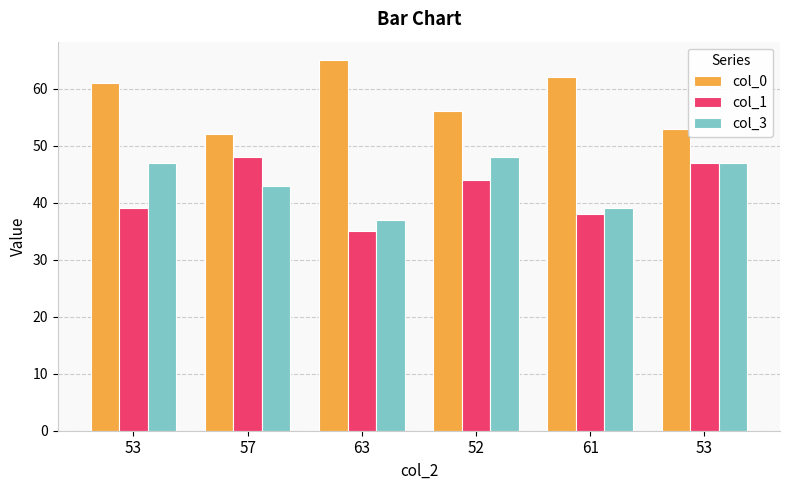

How many bars are there in each group?

3